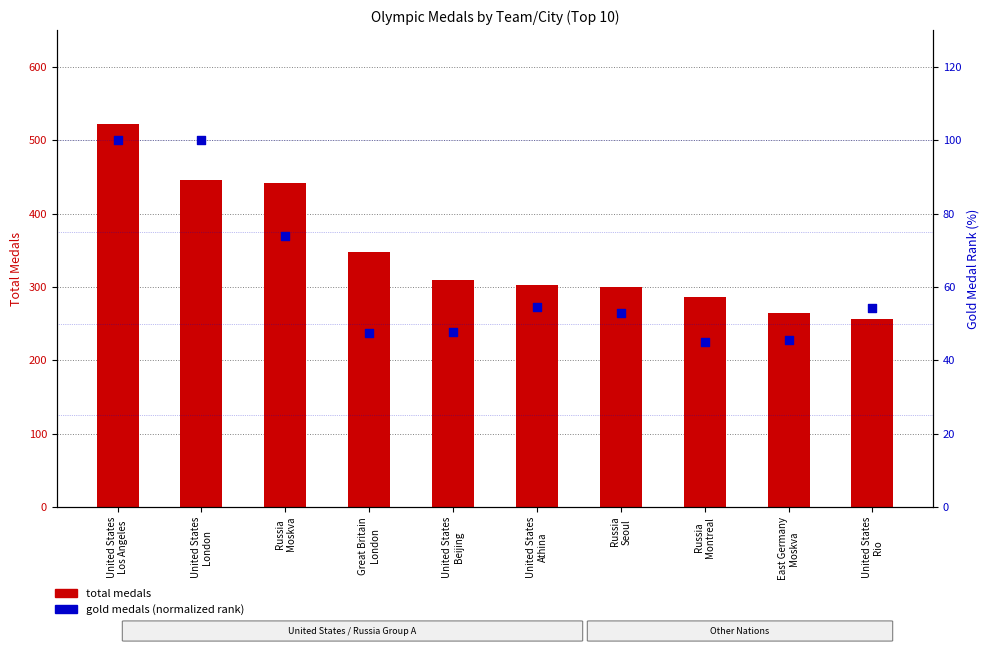

Which series contains the lowest Y value?

gold medals (normalized)